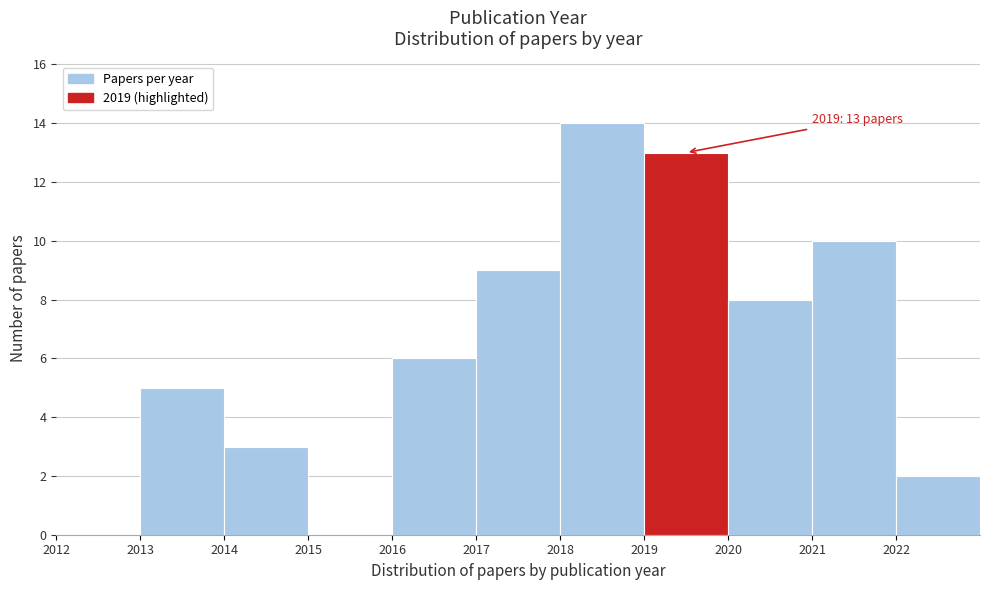

Which range on the x-axis has the tallest bar?

2018 to 2019